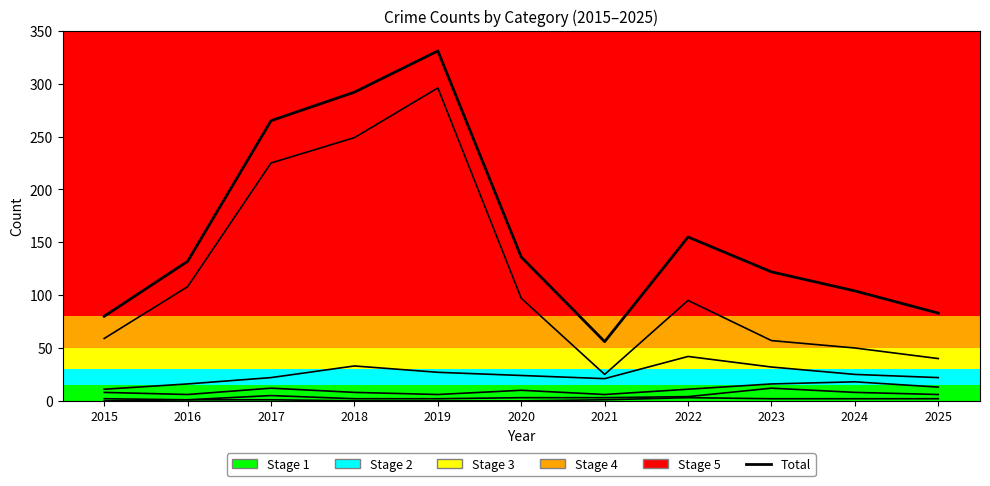

Reading left to right, list all the values displayed in this chart.

2015=80	2016=132	2017=265	2018=292	2019=331	2020=136	2021=56	2022=155	2023=122	2024=104	2025=83